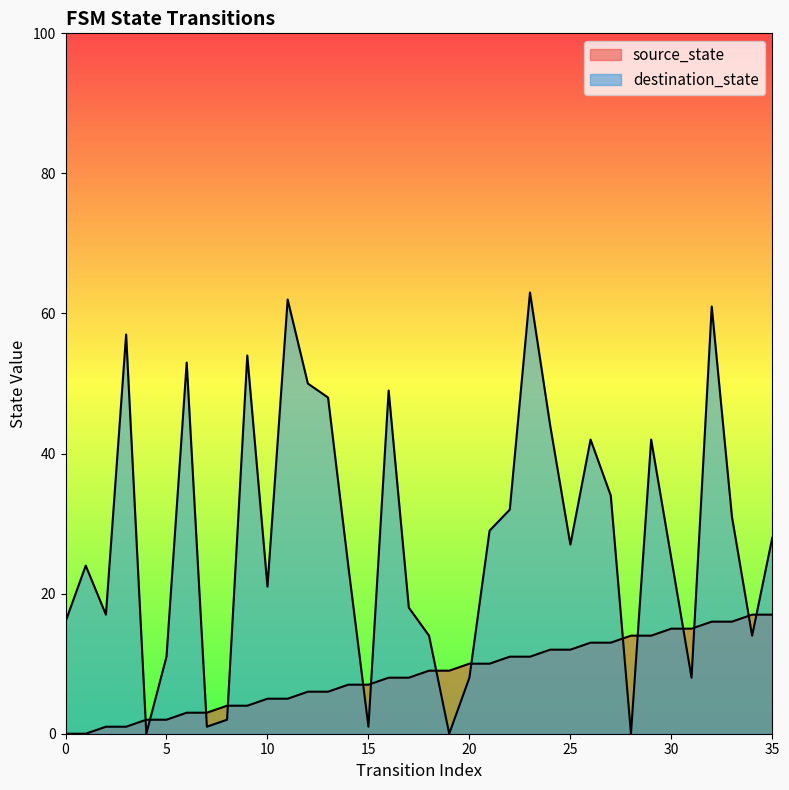

Is it true that destination_state equals 0 at 28?

True